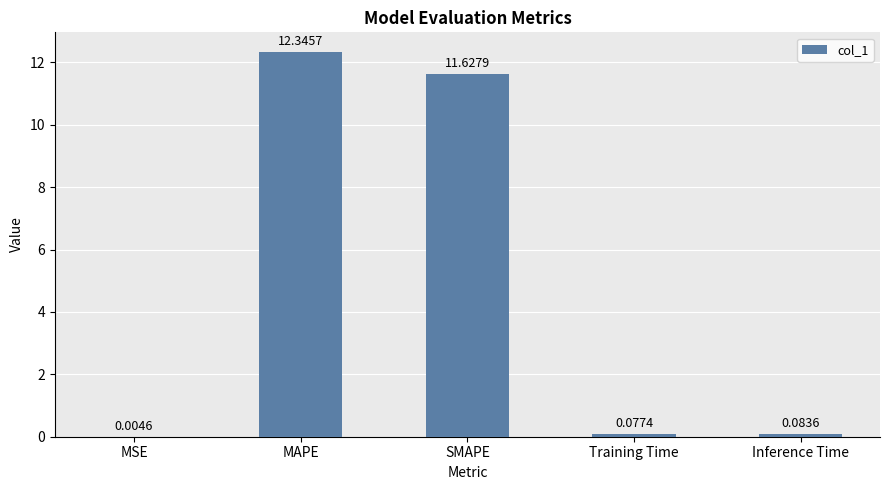

What is the change in value from SMAPE to Inference Time?

-11.5